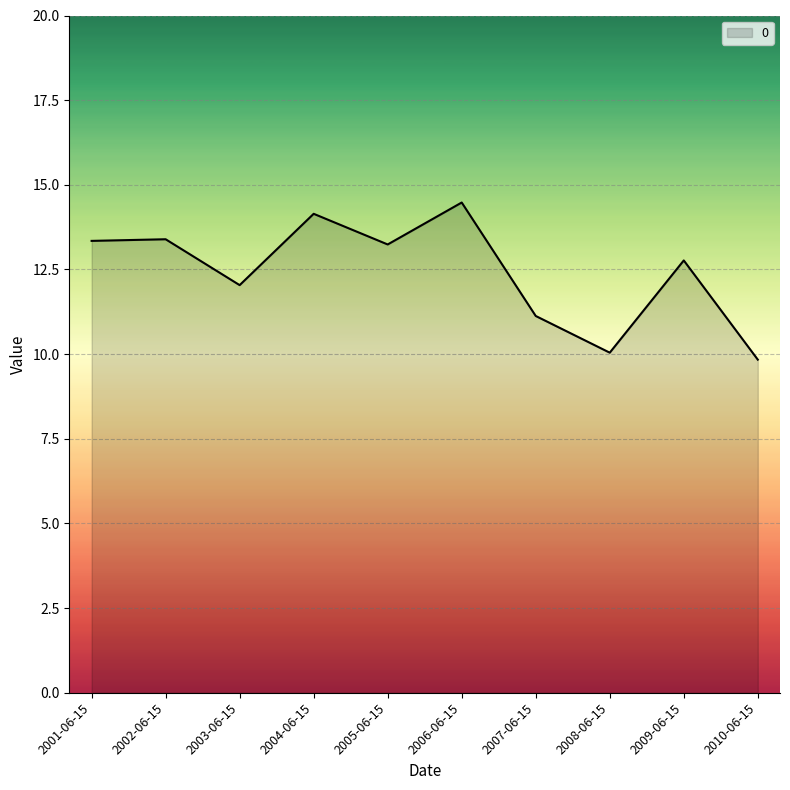

What is the approximate value at 2010-06-15?

9.8